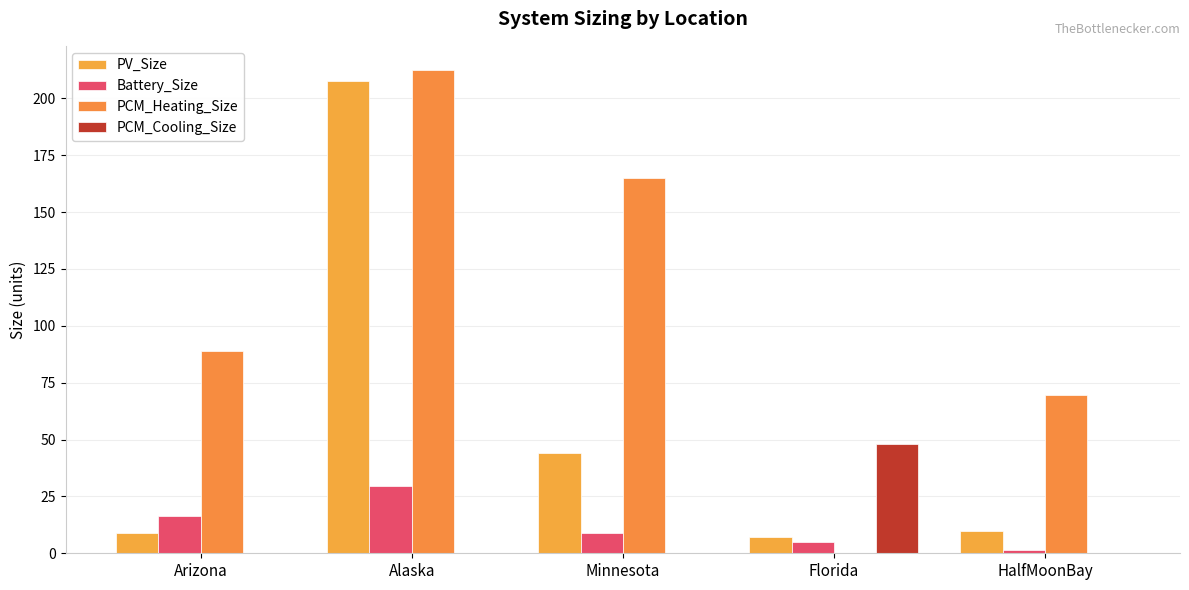

Reading left to right, transcribe all the data shown in this chart.

PV_Size: Arizona=8.8	Alaska=207.6	Minnesota=43.9	Florida=7.3	HalfMoonBay=9.6
Battery_Size: Arizona=16.2	Alaska=29.6	Minnesota=8.9	Florida=5.1	HalfMoonBay=1.6
PCM_Heating_Size: Arizona=89.2	Alaska=212.5	Minnesota=165.0	Florida=0.0	HalfMoonBay=69.5
PCM_Cooling_Size: Arizona=0.0	Alaska=0.0	Minnesota=0.0	Florida=48.2	HalfMoonBay=0.0